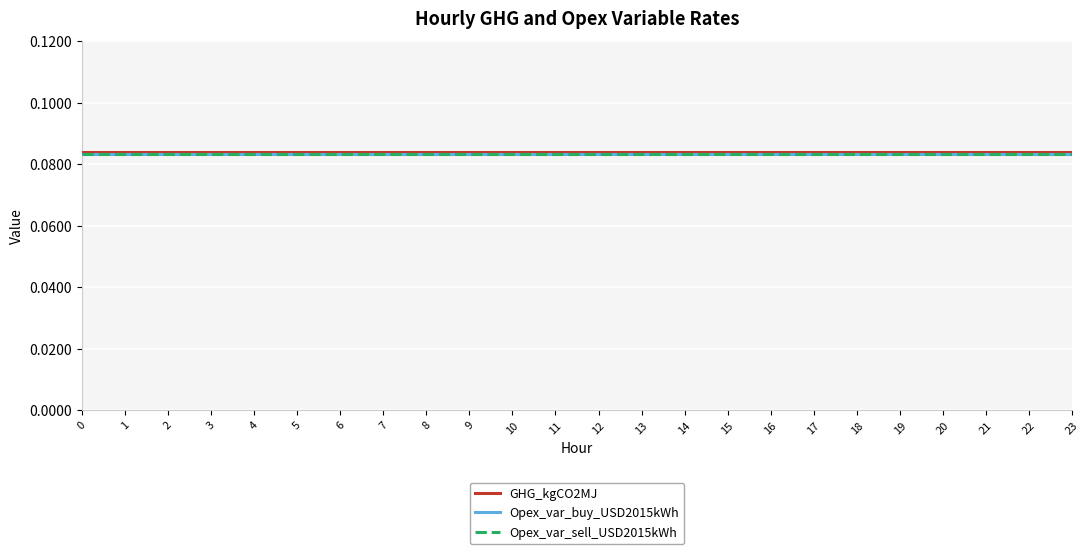

True or false: Opex_var_buy_USD2015kWh has more than 1 points higher than both neighbors.

False